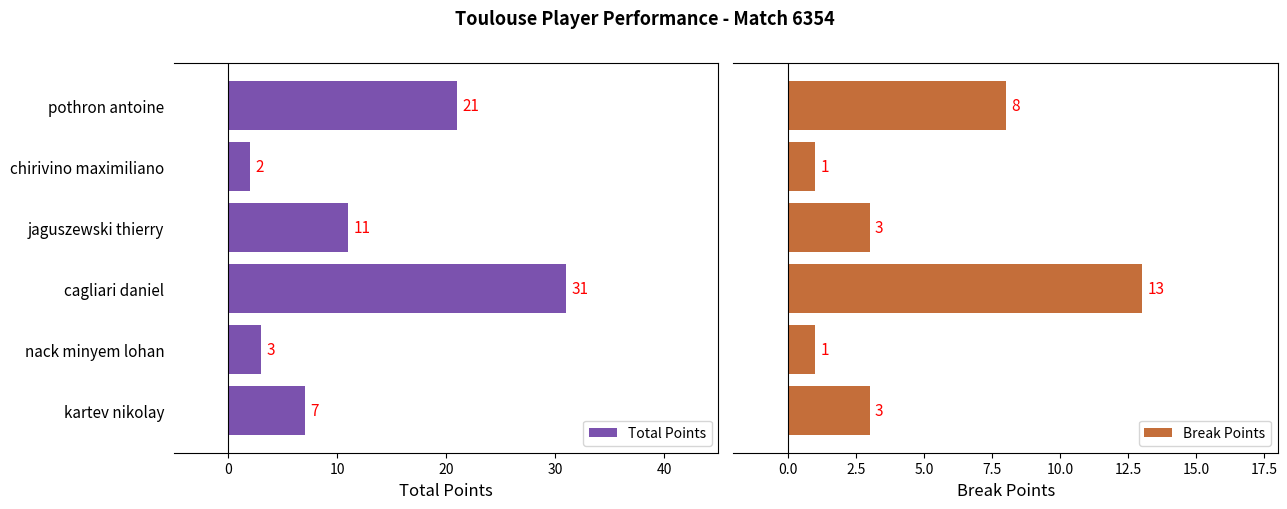

What is the minimum value for Total Points?

2